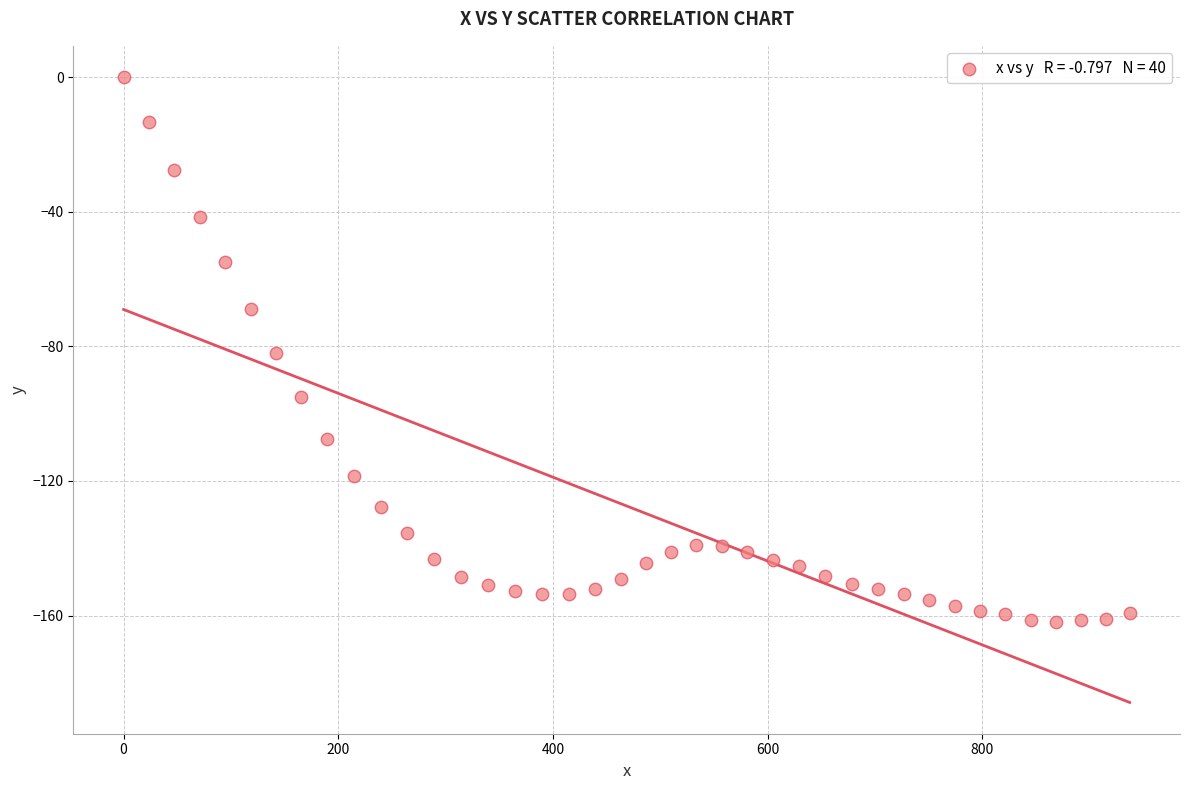

What Y value in the scatter plot is closest to -80?

-82.1